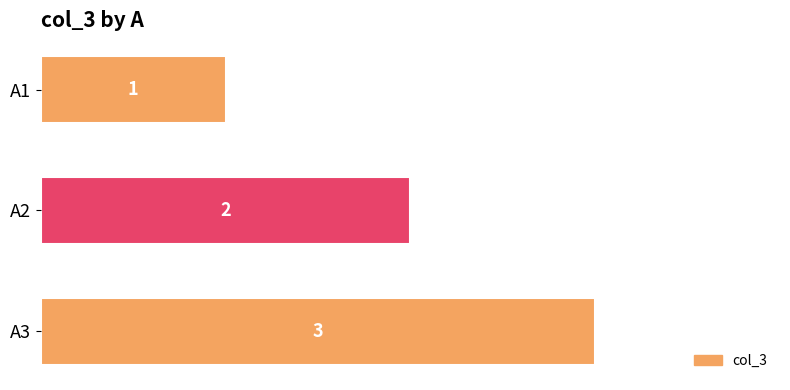

List the labels in order of value, largest first.

A3, A2, A1